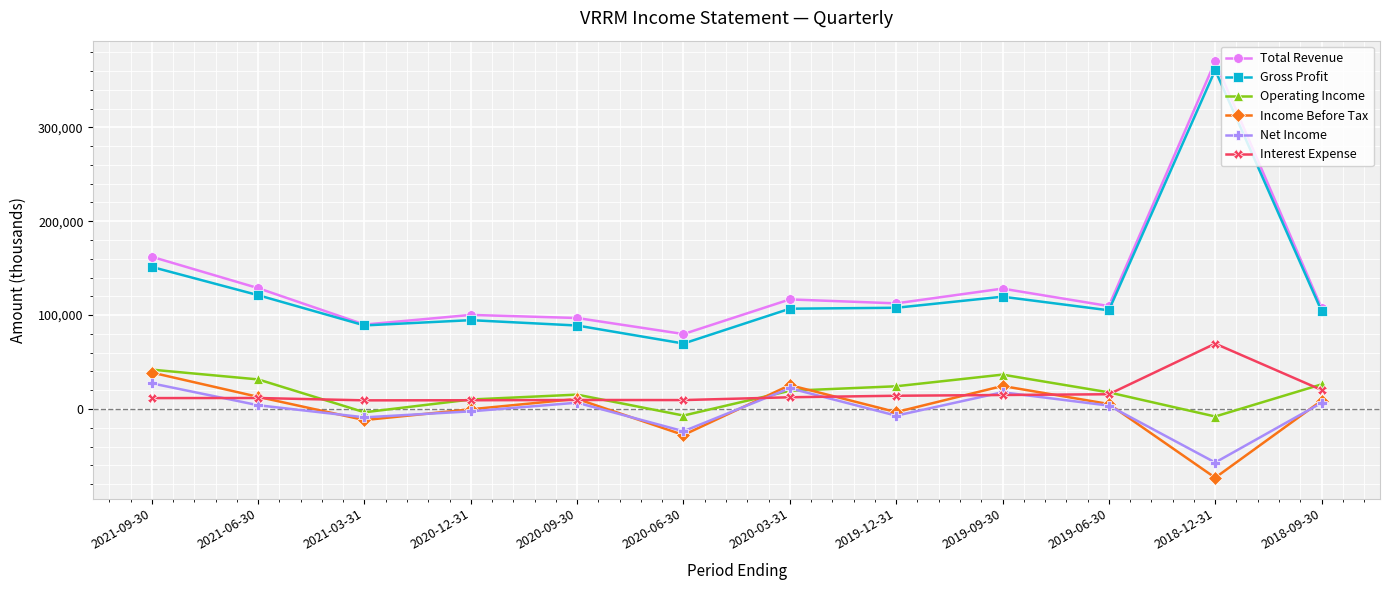

What is the difference between the maximum and second lowest values in the Interest Expense series?

60300